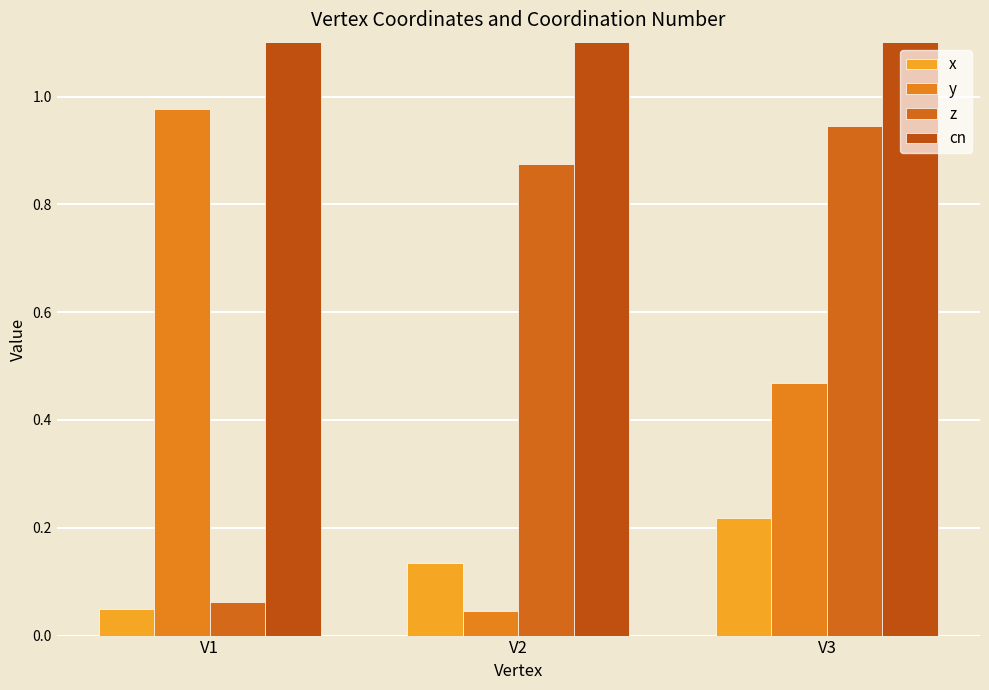

The value of z at V3 is 0.9. True or false?

True